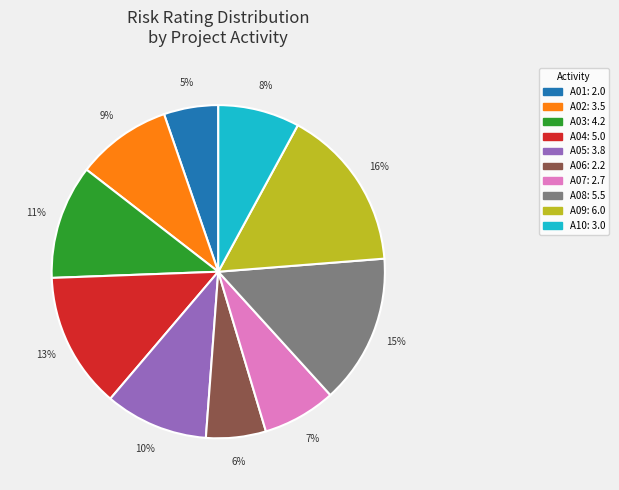

How many slices are in this pie chart?

10